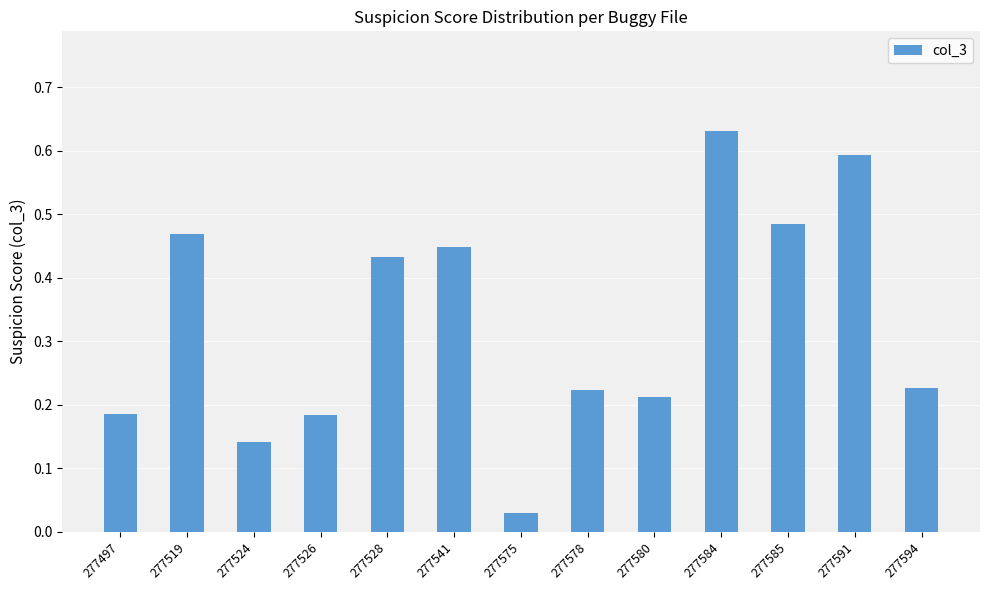

At which category does the chart reach its minimum across all series?

277575